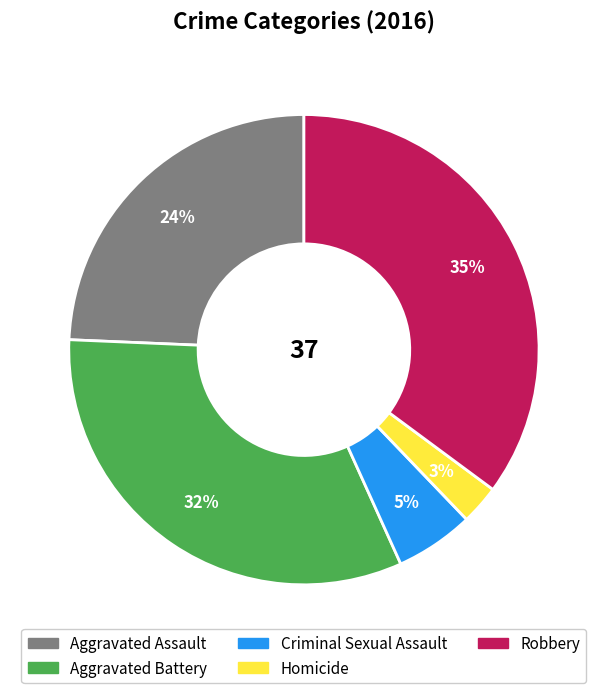

To the nearest percent, what is the difference between the largest and smallest slice percentages?

32%